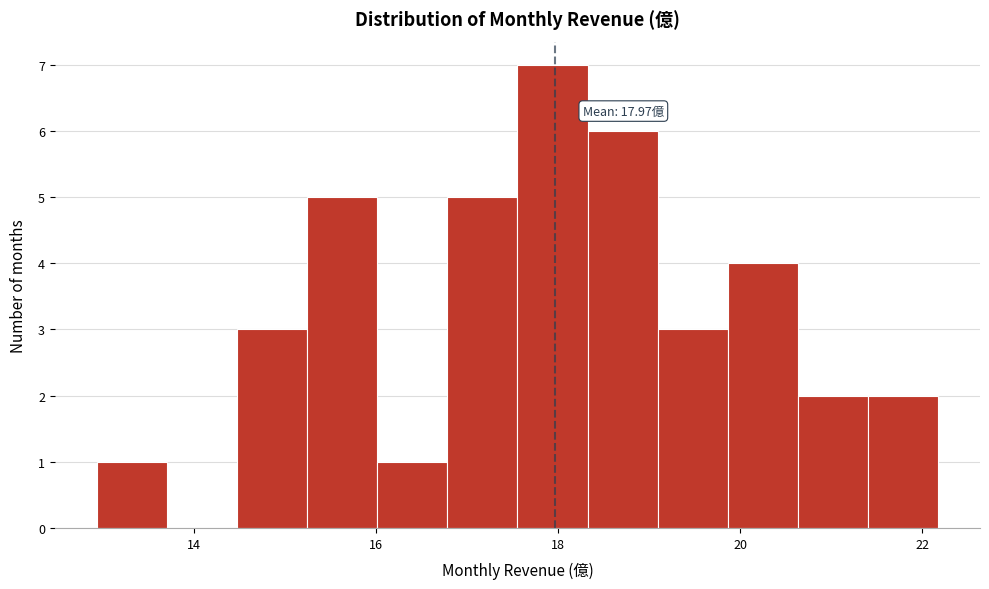

Read against the x-axis, roughly where is the centre of the tallest bar?

18.0